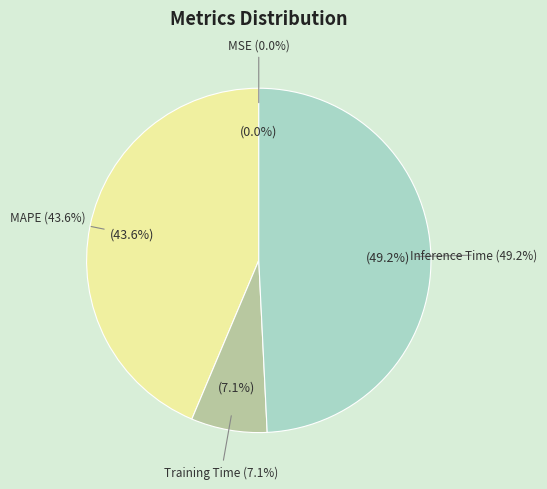

To the nearest percent, what portion does Inference Time represent?

49%